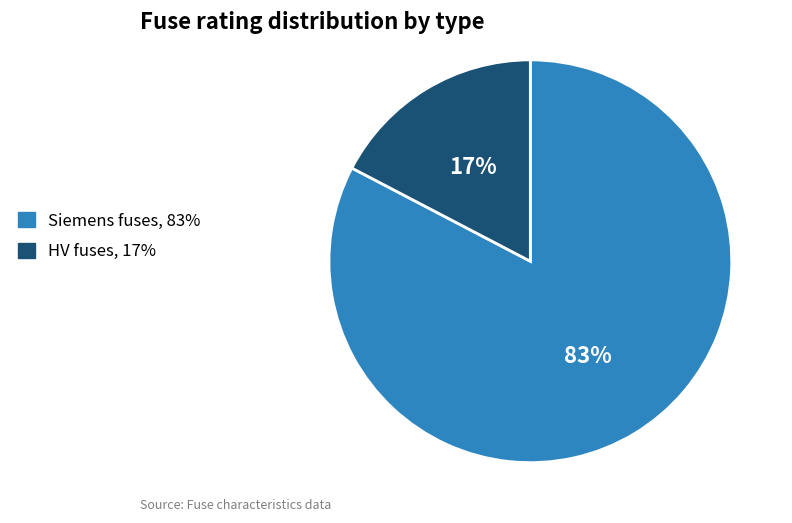

True or false: Siemens fuses, 83% accounts for 83% of the total.

True